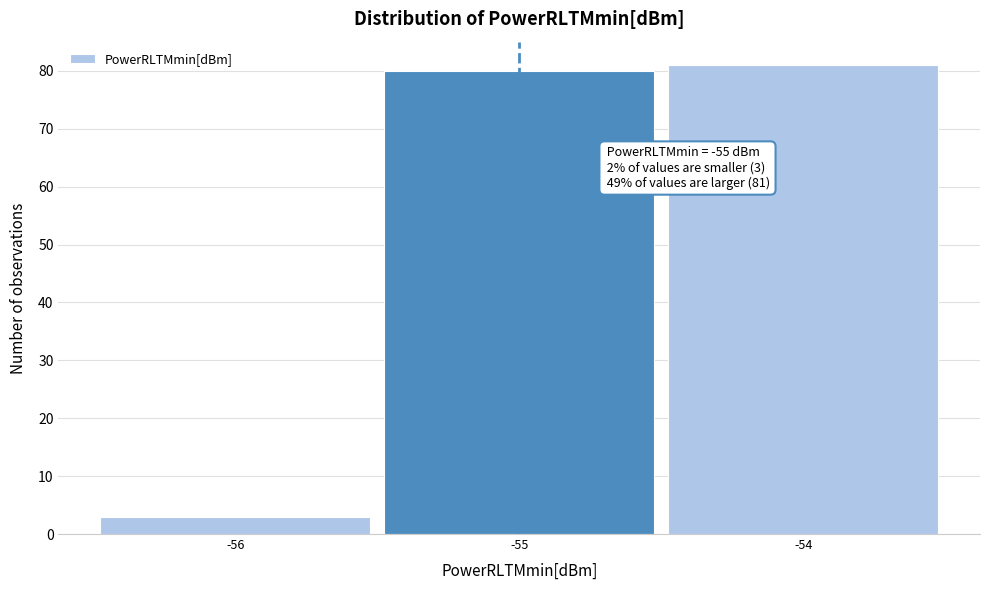

Which range on the x-axis has the tallest bar?

-54.5 to -53.5